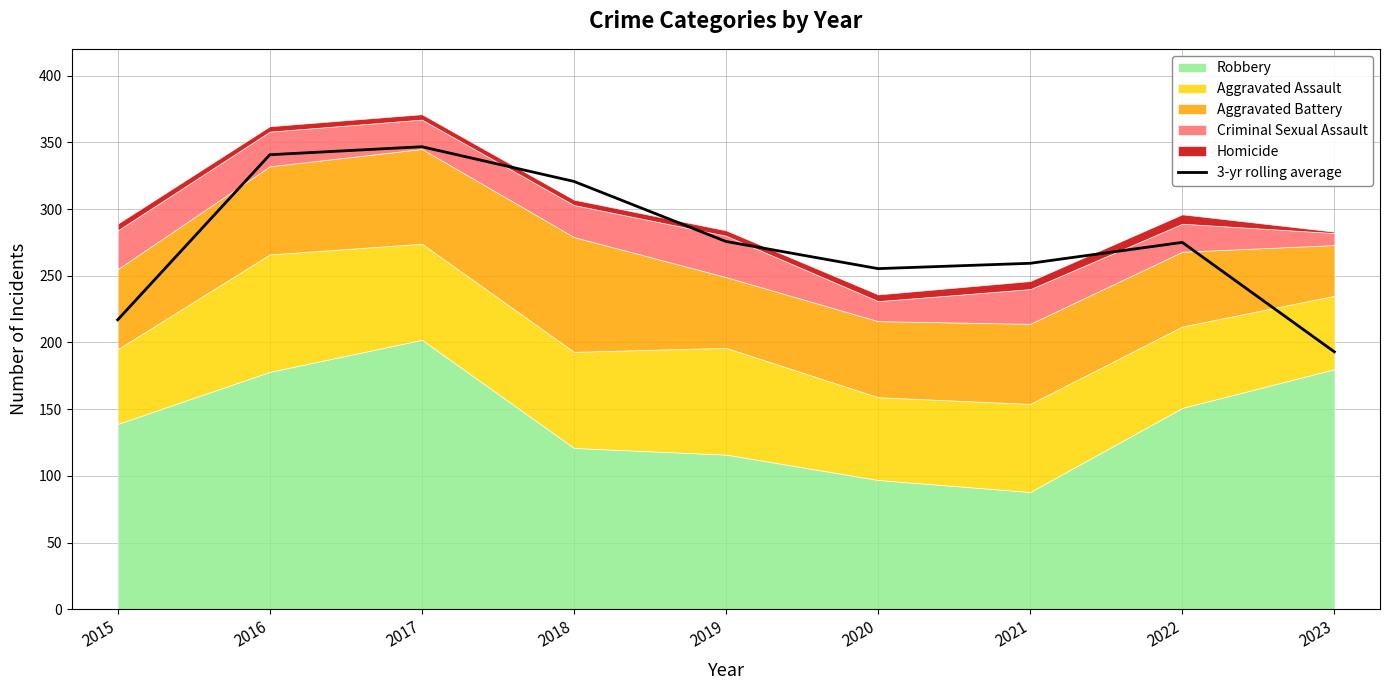

True or false: there are more than 2 points higher than both neighbors.

False